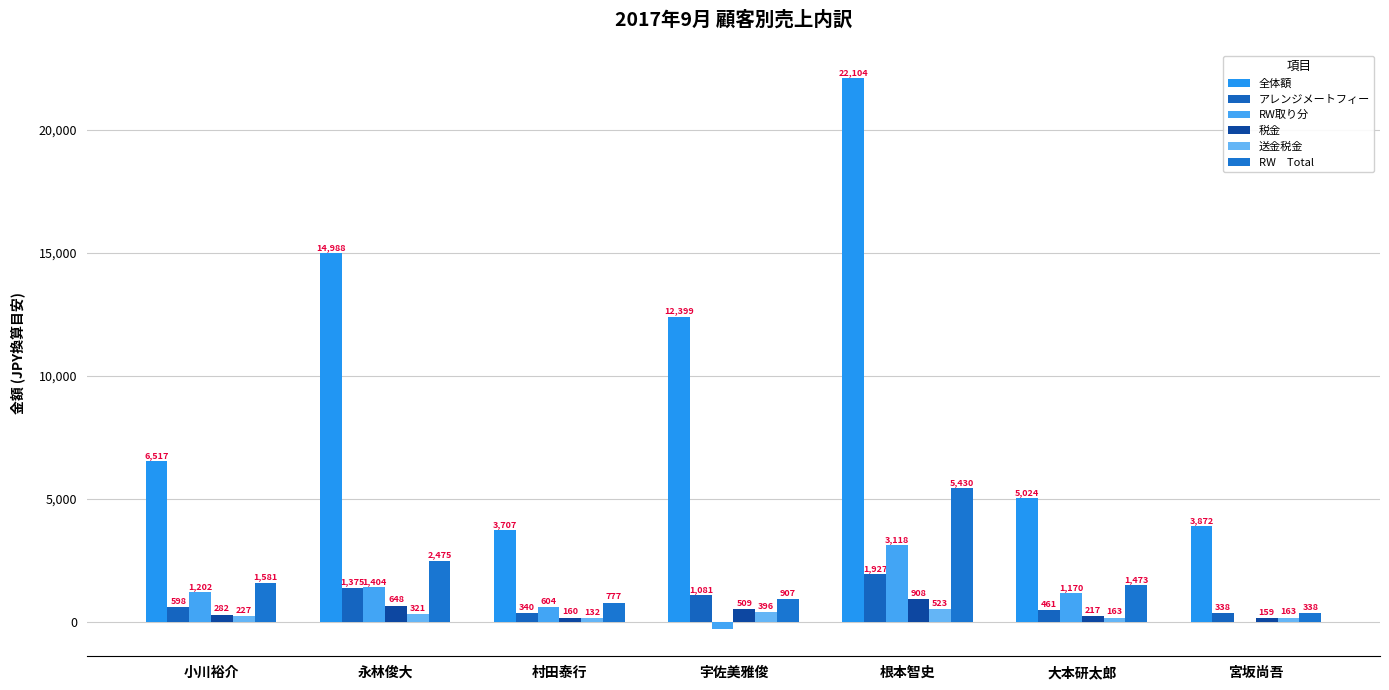

Reading right to left, extract all data points from this chart.

全体額: 3871.5	5023.8	22103.9	12399.2	3707.4	14988.4	6516.8
アレンジメートフィー: 337.5	461.0	1926.9	1080.9	340.2	1375.4	598.0
RW取り分: 4.5	1169.8	3118.2	-288.1	603.9	1403.5	1202.4
税金: 159.0	217.2	908.0	509.3	160.3	648.1	281.8
送金税金: 162.9	163.4	523.1	395.6	131.8	321.0	227.3
RW　Total: 338.2	1473.1	5429.9	906.6	777.4	2474.9	1580.5